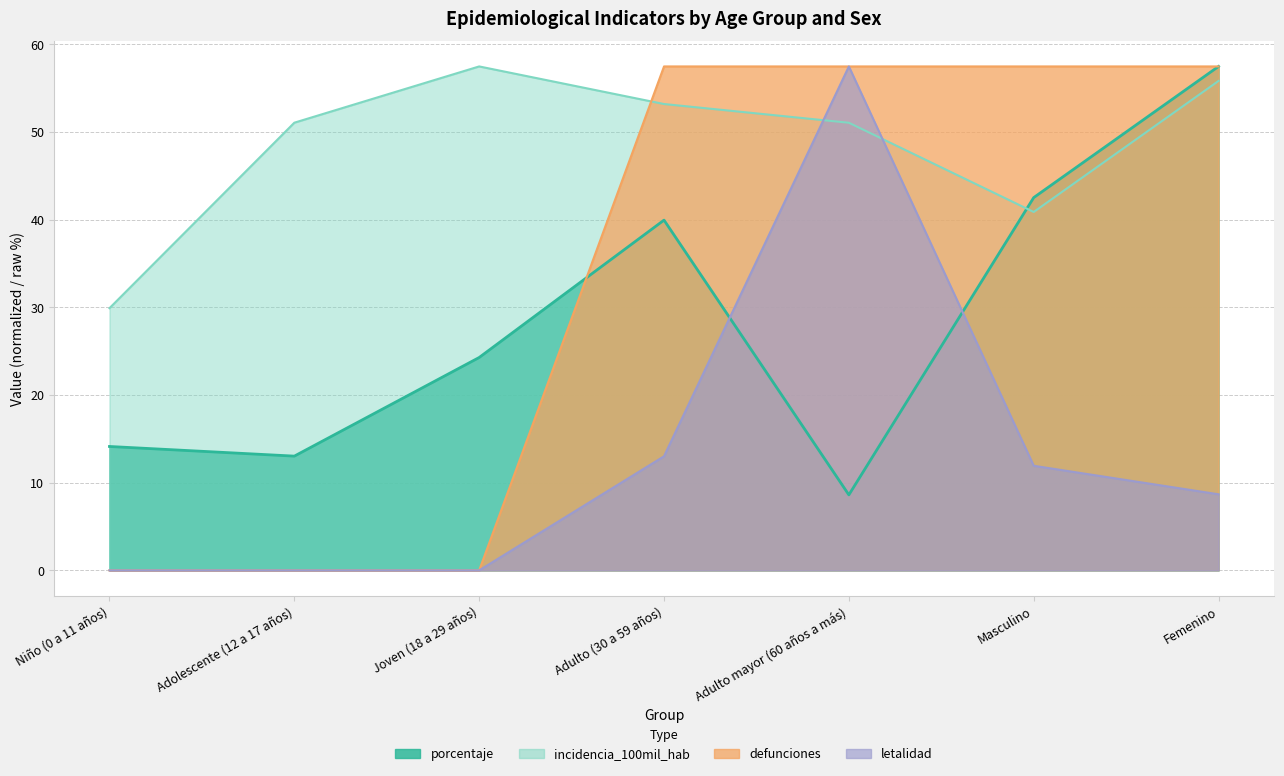

Rank the series at Adolescente (12 a 17 años) from lowest to highest value.

defunciones, letalidad, porcentaje, incidencia_100mil_hab